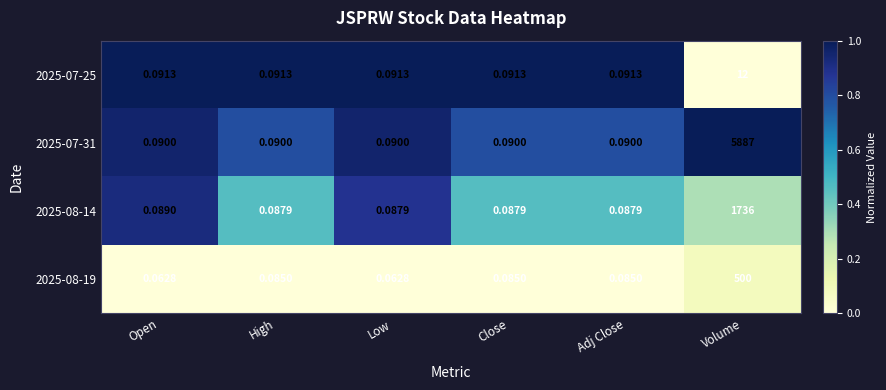

At which label does 2025-07-25 reach its peak?

Volume